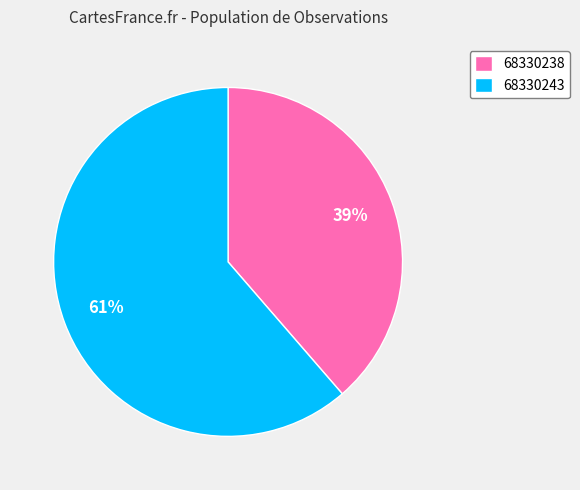

True or false: 68330238 accounts for 30% of the total.

False